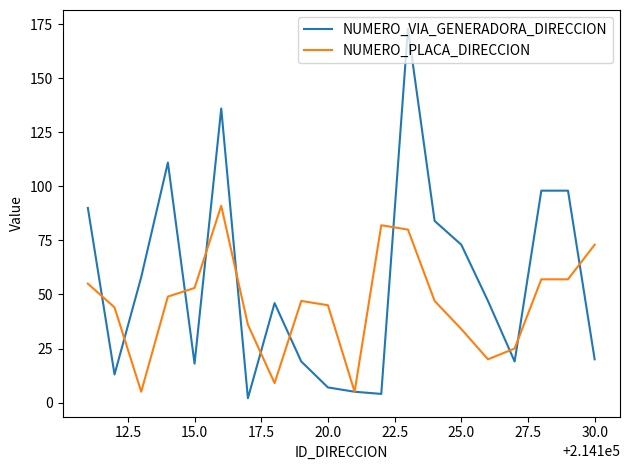

Rank the series by their average value, from highest to lowest.

NUMERO_VIA_GENERADORA_DIRECCION, NUMERO_PLACA_DIRECCION